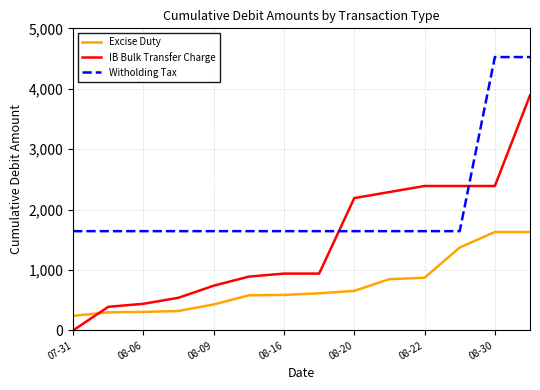

Which series has the widest spread of values?

IB Bulk Transfer Charge